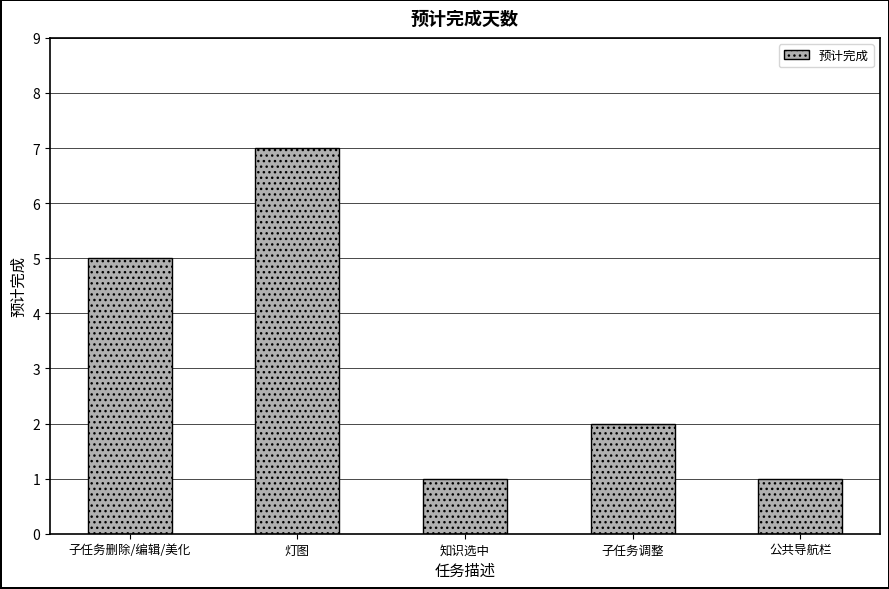

True or false: the data shows 1 at 知识选中.

True